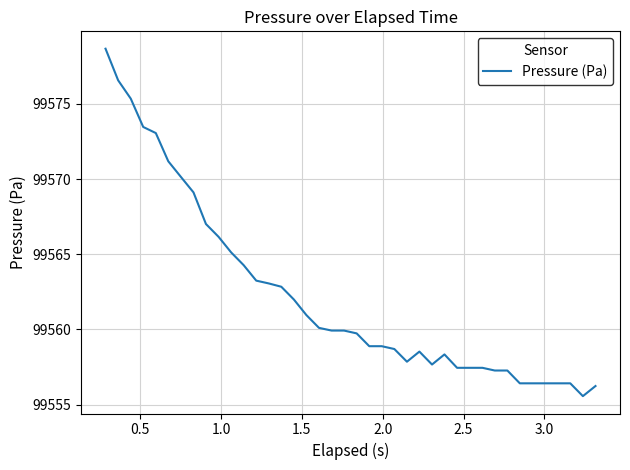

What is the difference between the maximum and minimum values?

23.1